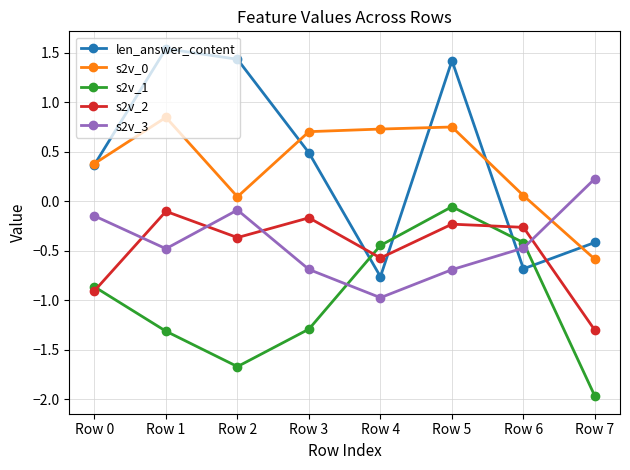

Which series changed the most between Row 1 and Row 7?

len_answer_content